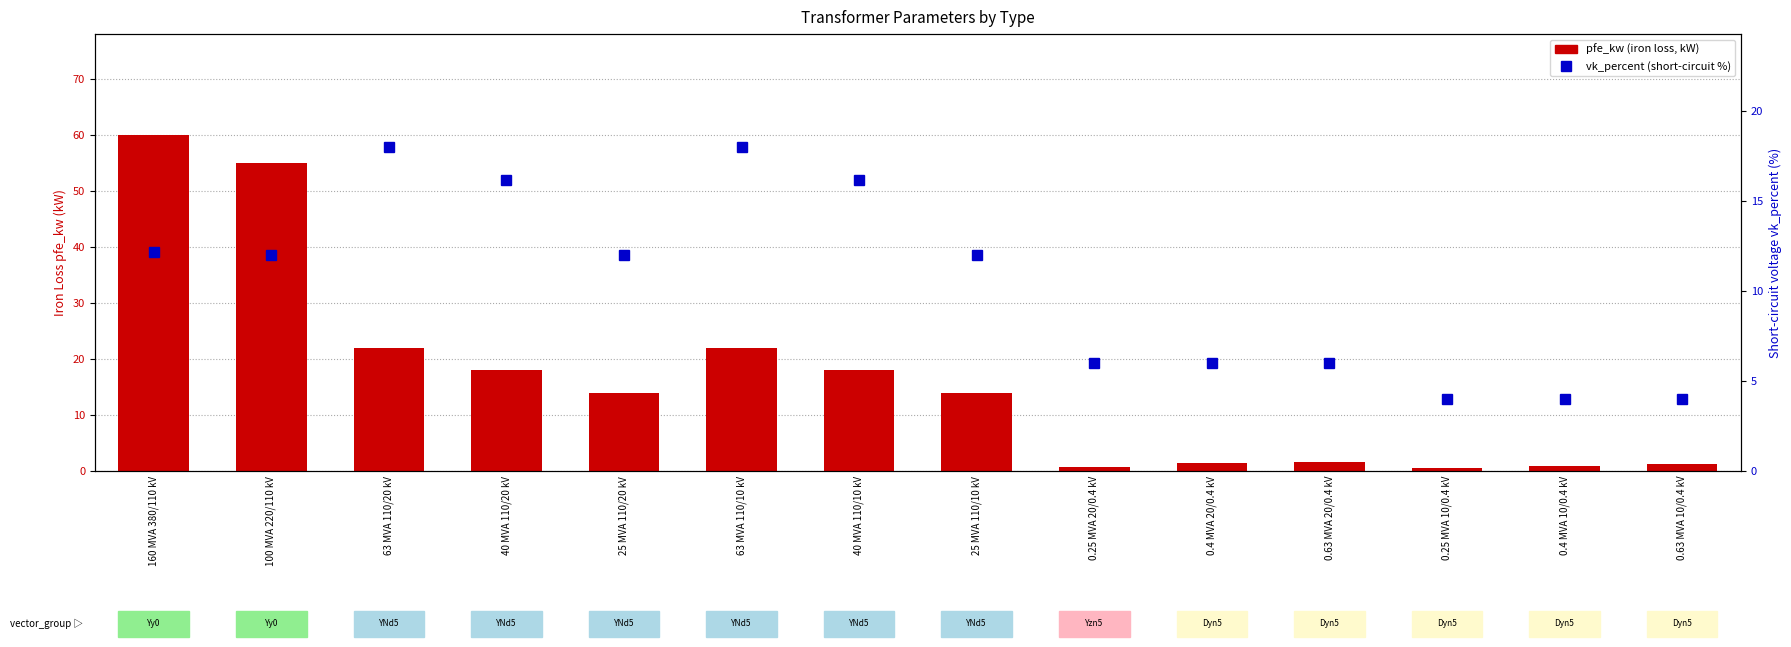

Which series has the widest spread of values?

pfe_kw